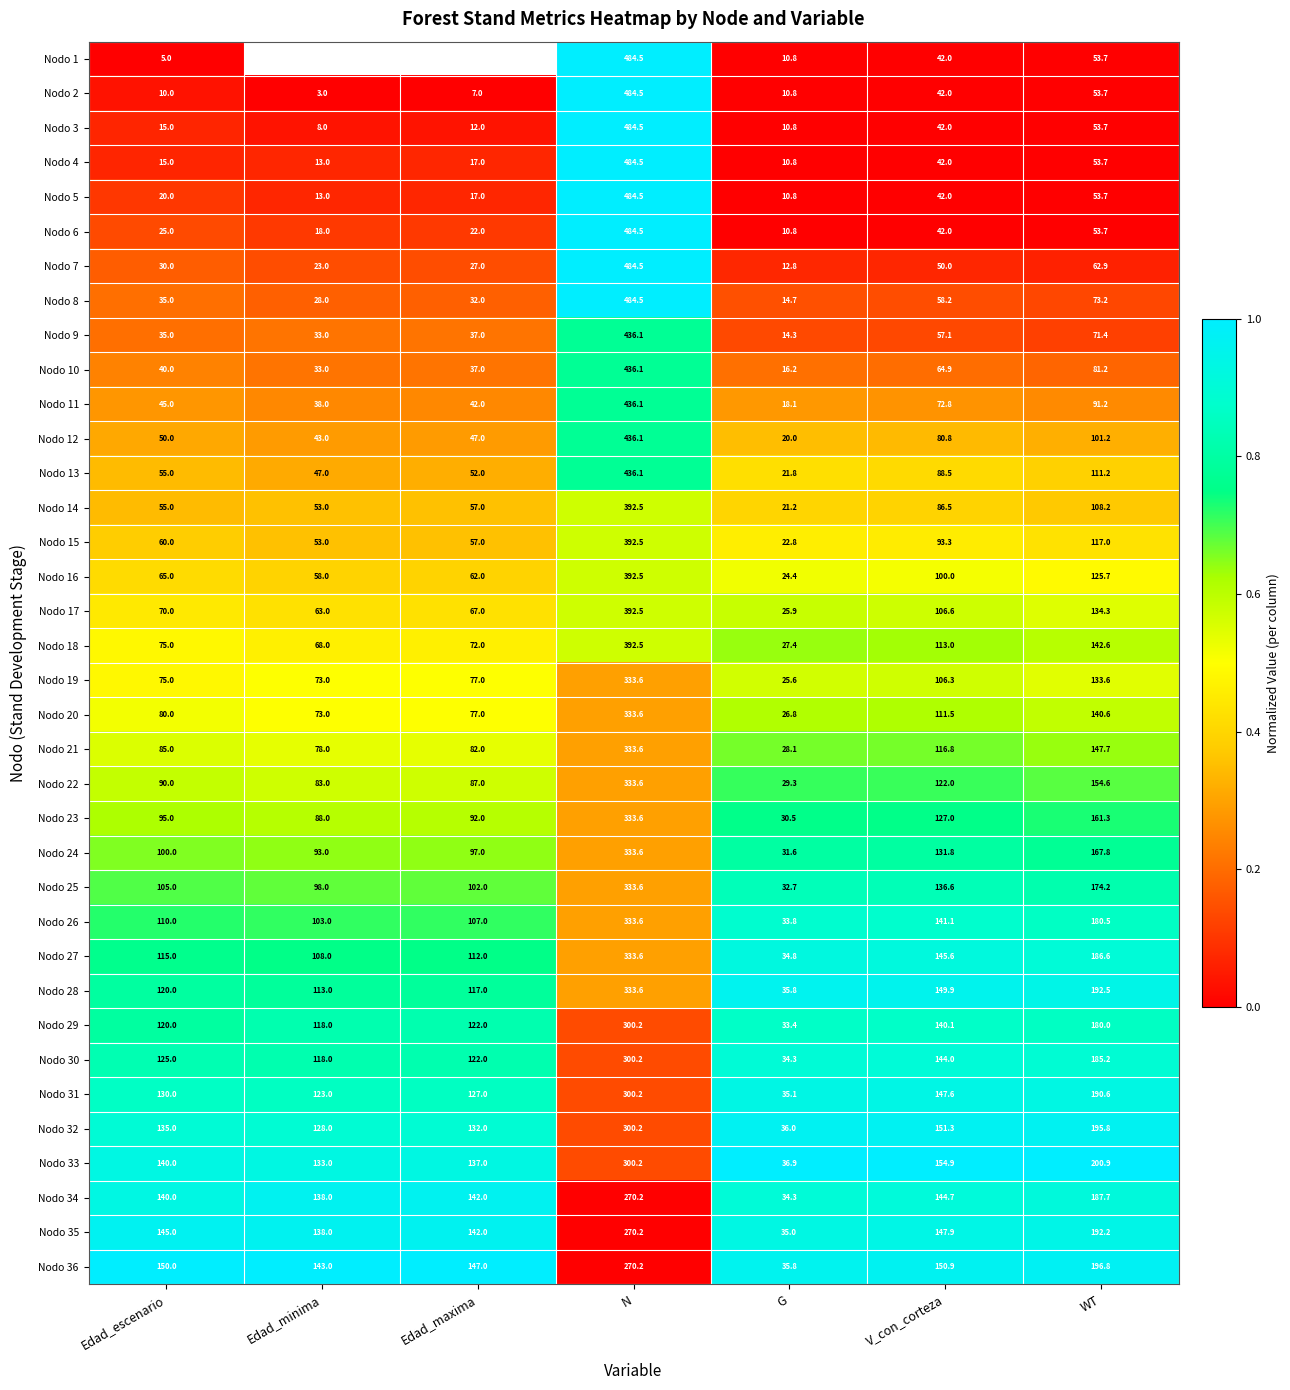

What is the average value of the Nodo 16 series?

118.2